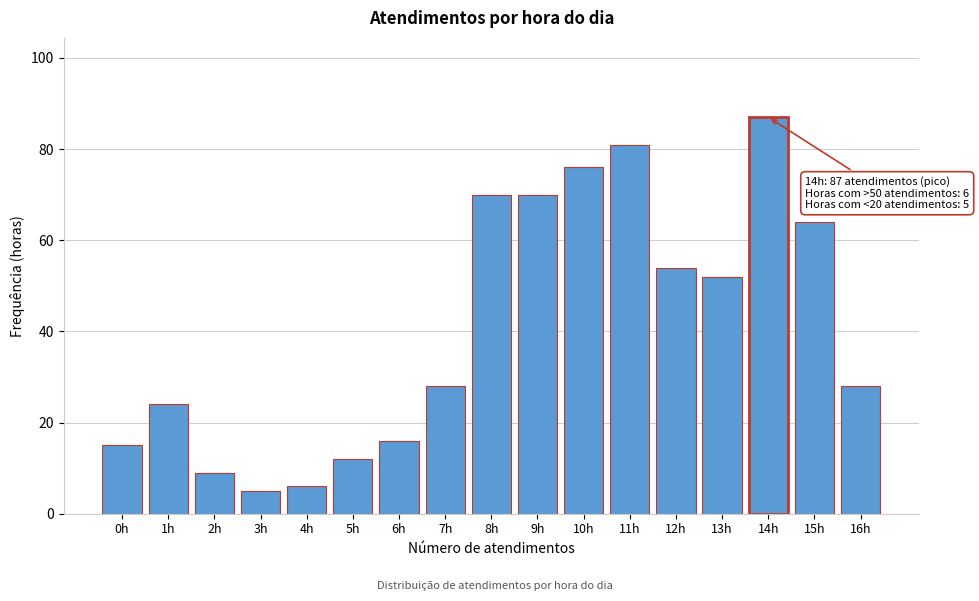

Reading left to right, list all the values displayed in this chart.

0h=15	1h=24	2h=9	3h=5	4h=6	5h=12	6h=16	7h=28	8h=70	9h=70	10h=76	11h=81	12h=54	13h=52	14h=87	15h=64	16h=28